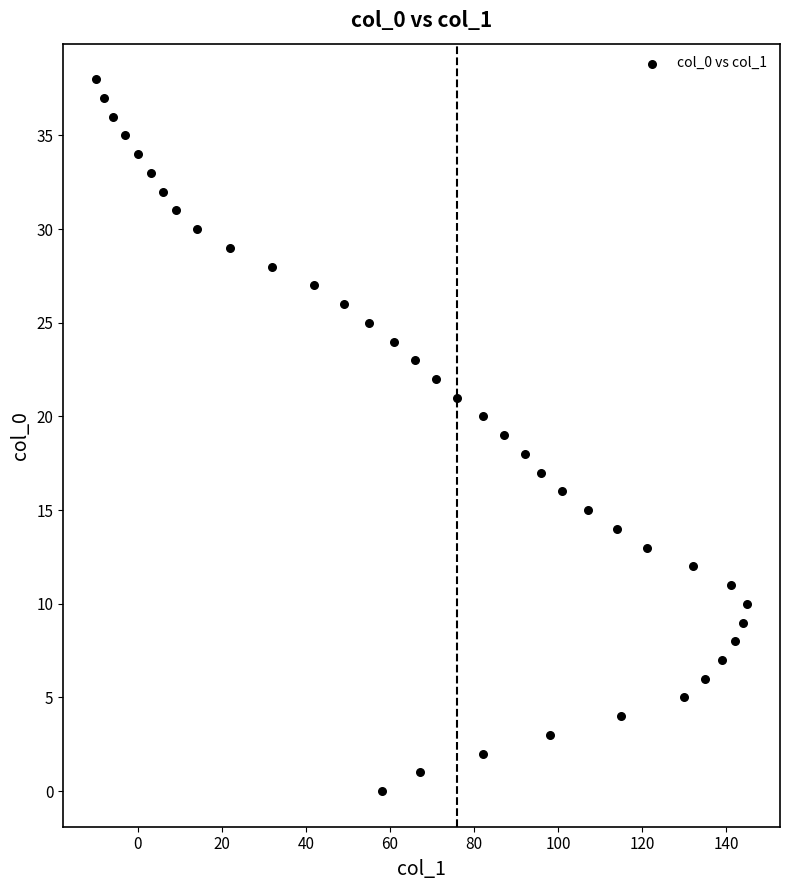

What is the range of Y values (max minus min)?

38